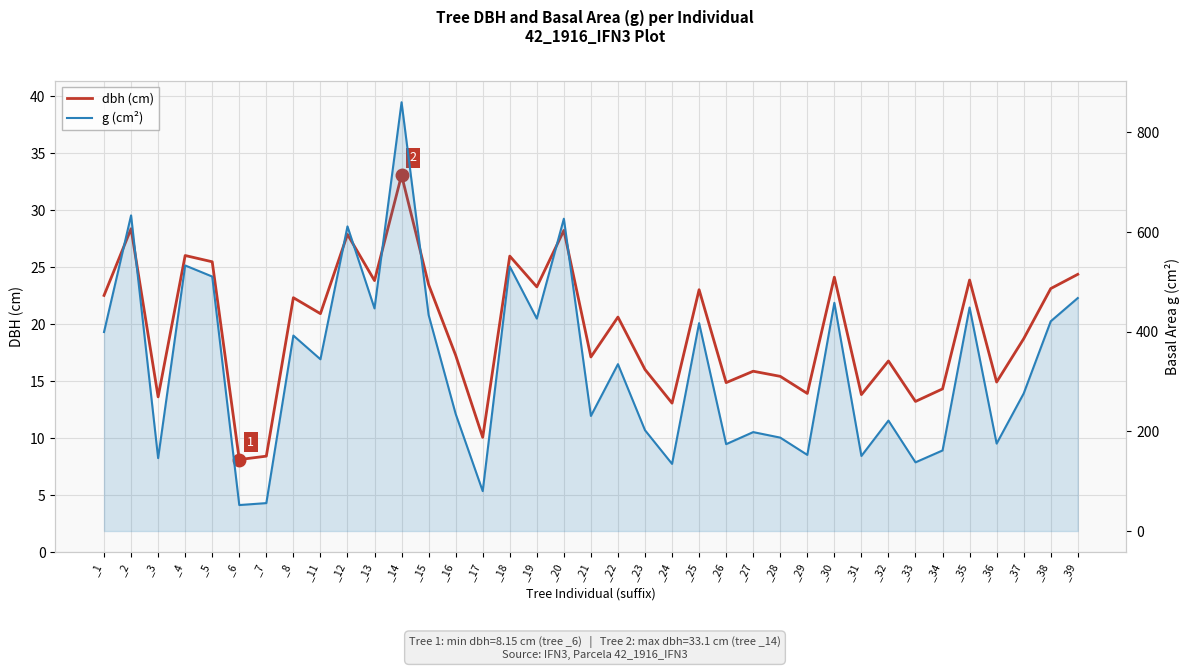

True or false: dbh (cm) has a value of 23.9 at _13.

True